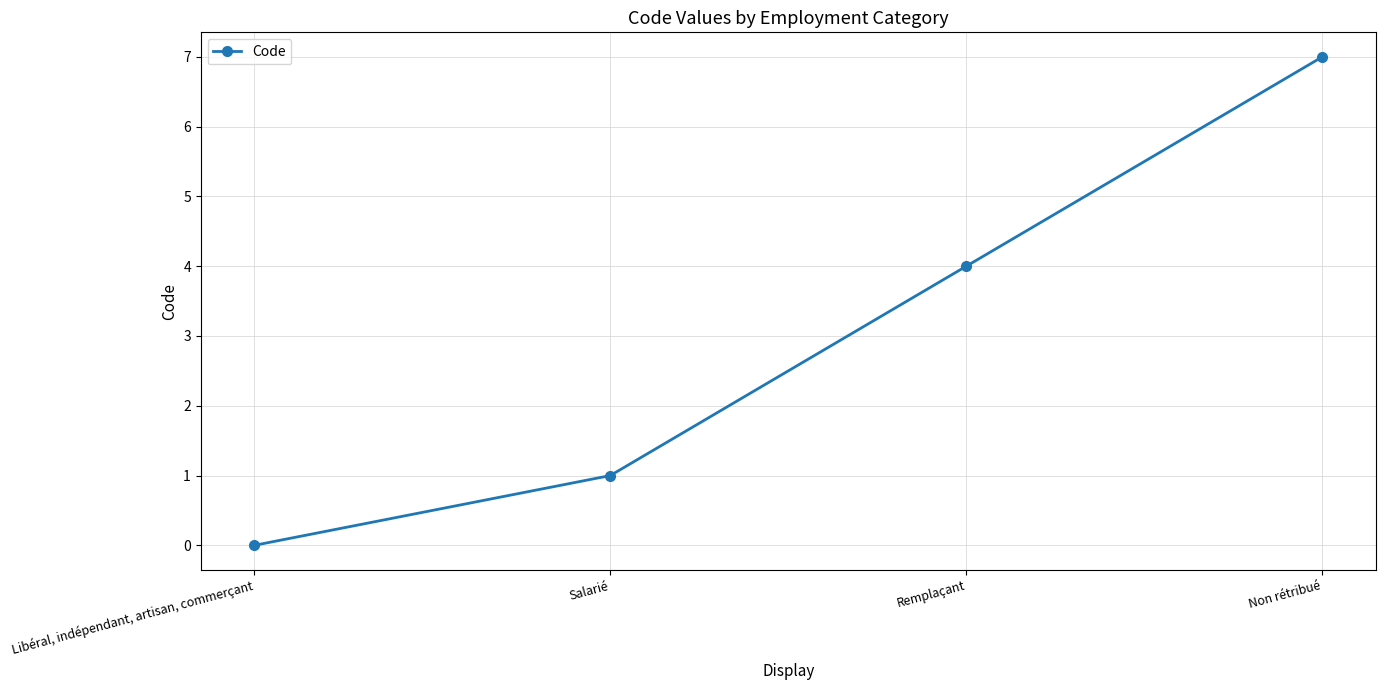

The chart shows a value of 6 at Remplaçant. True or false?

False